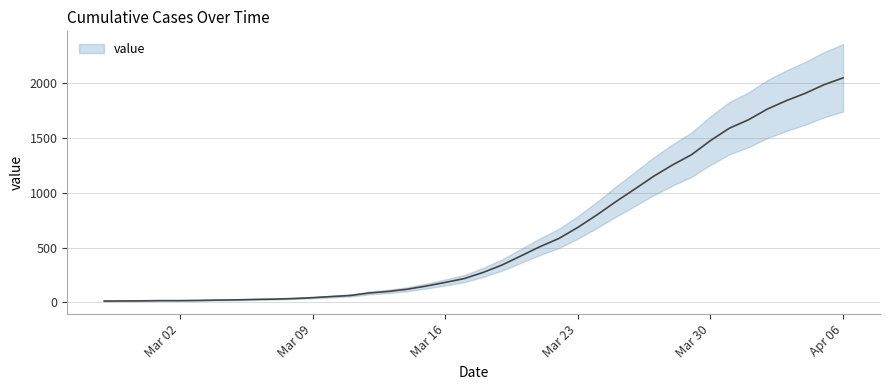

How many data points are above 274?

19